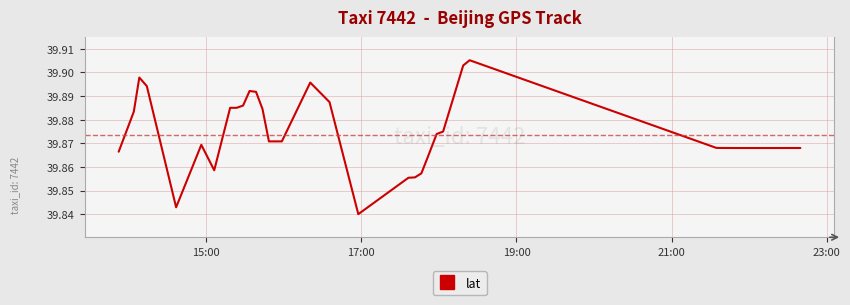

Does the chart have visible grid lines?

Yes